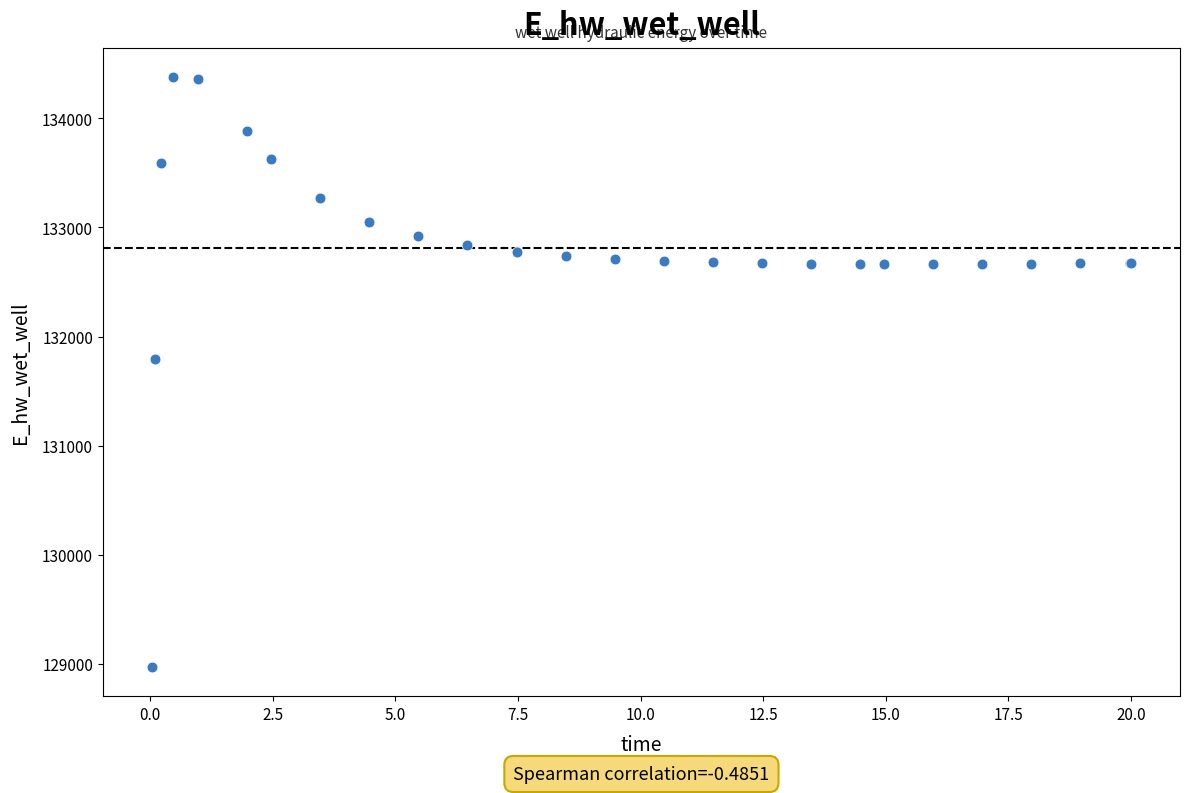

What Y value in the scatter plot is closest to 131674?

131791.3